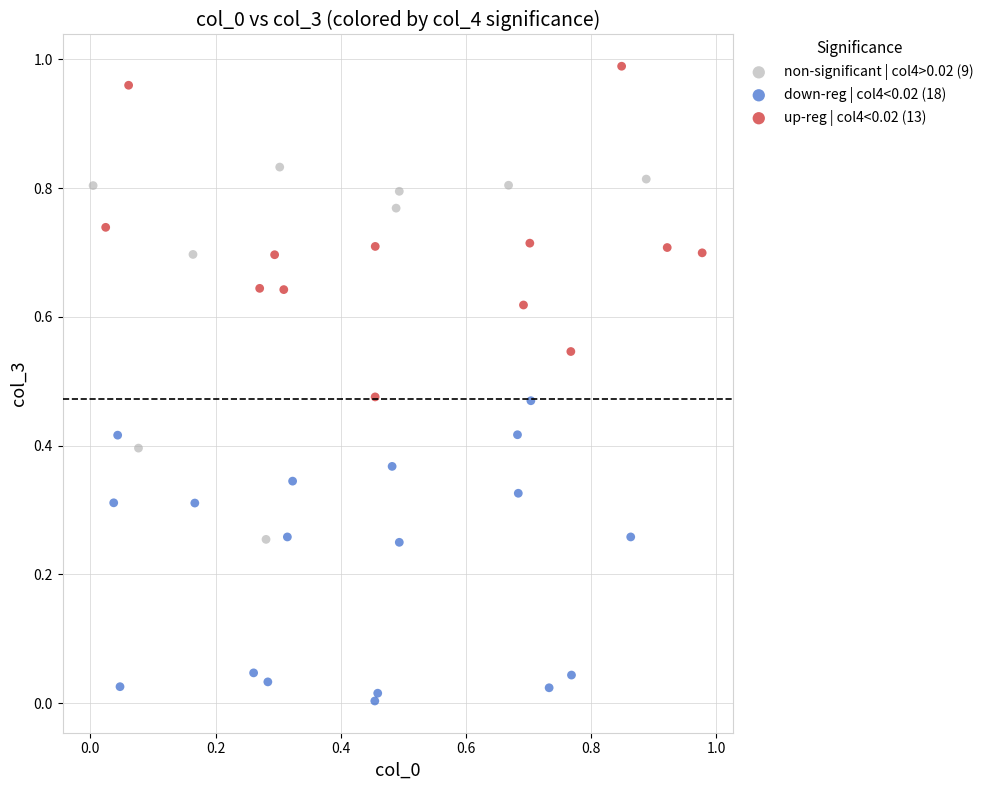

Which series has the widest spread of Y values?

non-significant | col4>0.02 (9)